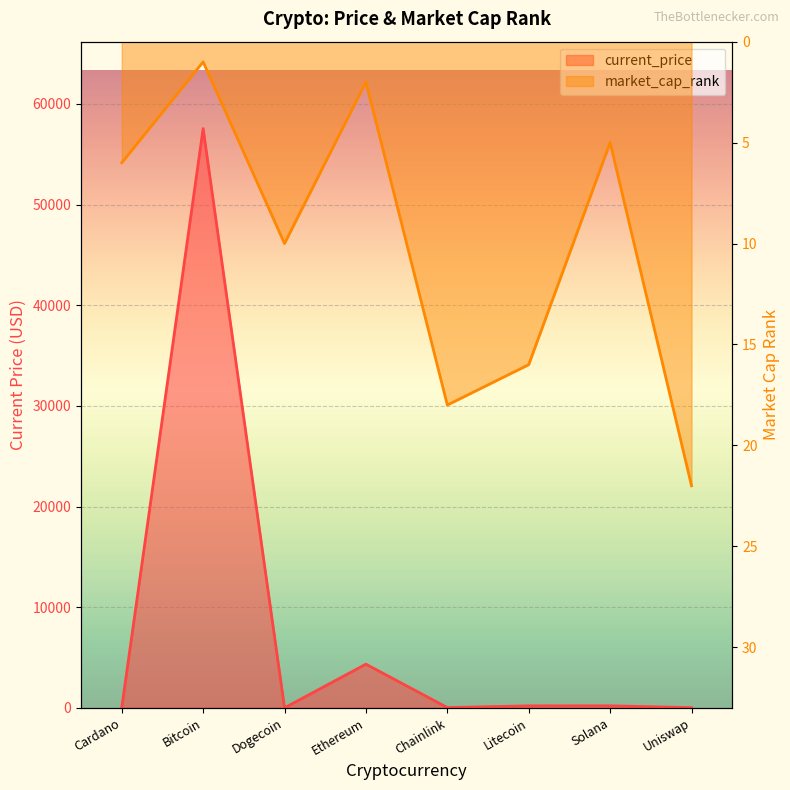

What are all the series names shown in the legend?

current_price, market_cap_rank